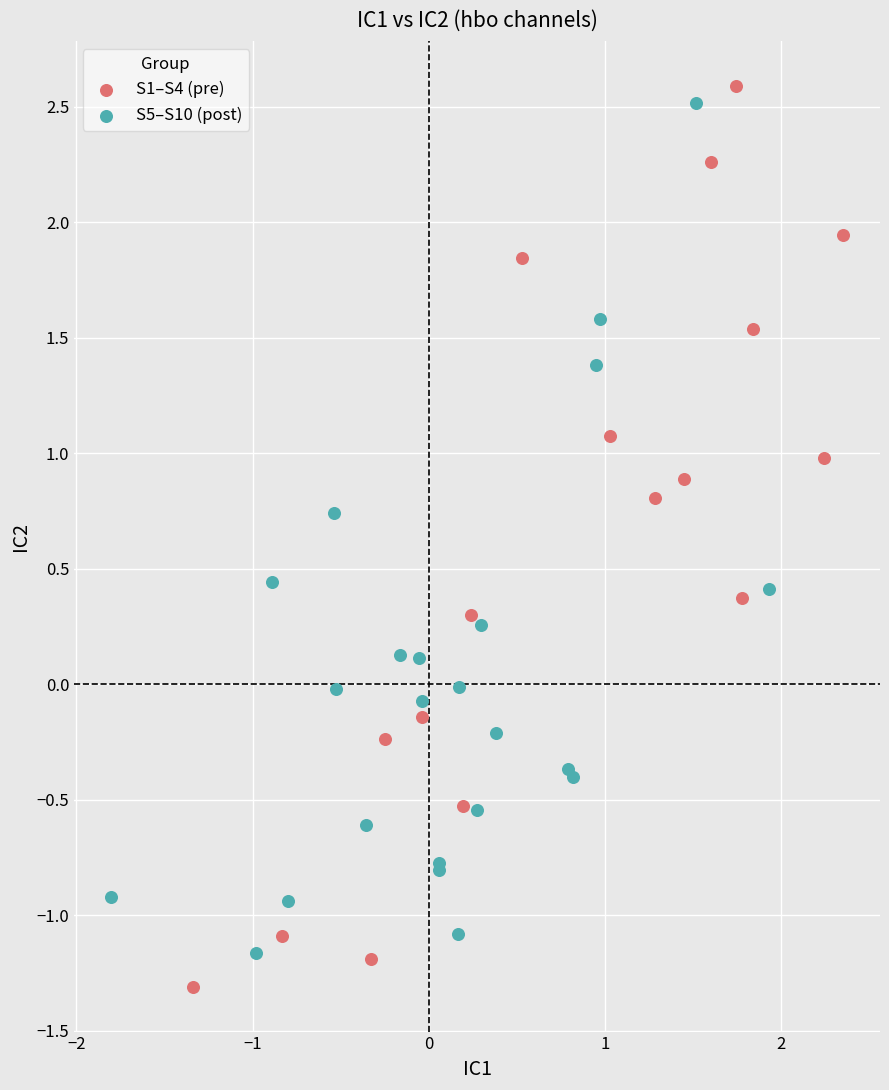

What are all the series names shown in the legend?

S1–S4 (pre), S5–S10 (post)